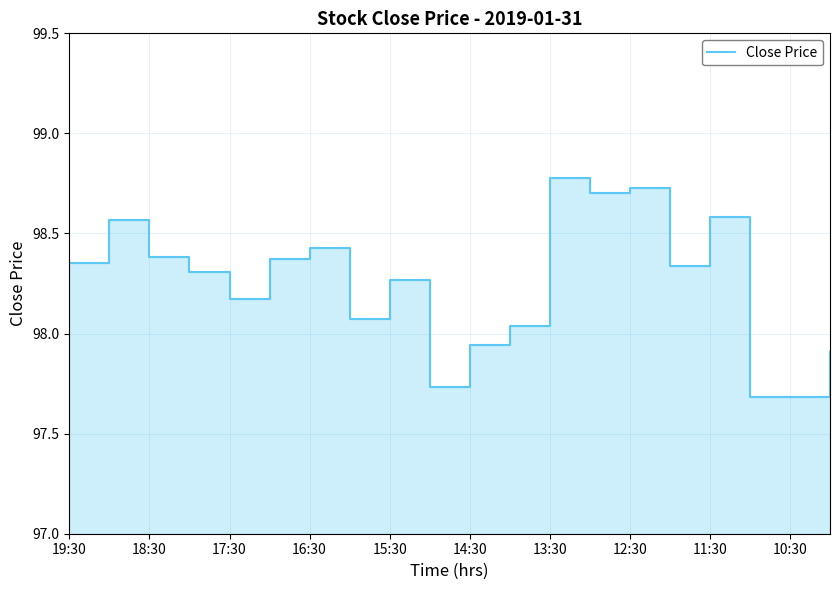

Reading left to right, list all the values displayed in this chart.

98.4	98.6	98.4	98.3	98.2	98.4	98.4	98.1	98.3	97.7	97.9	98.0	98.8	98.7	98.7	98.3	98.6	97.7	97.7	97.9